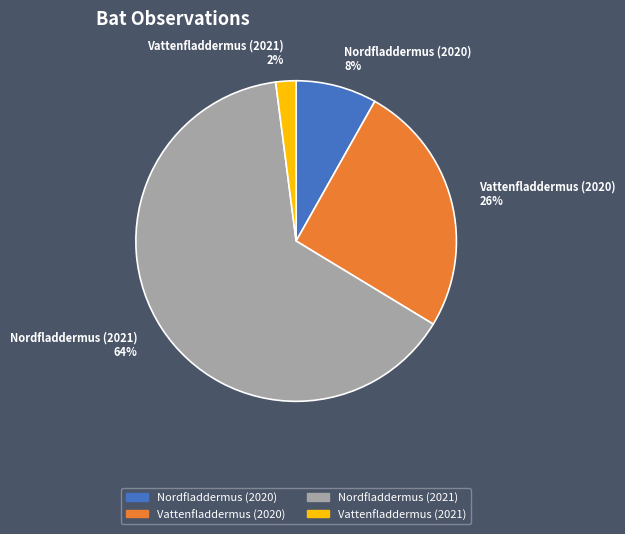

Is it true that Nordfladdermus (2020) is 8% of the pie?

True